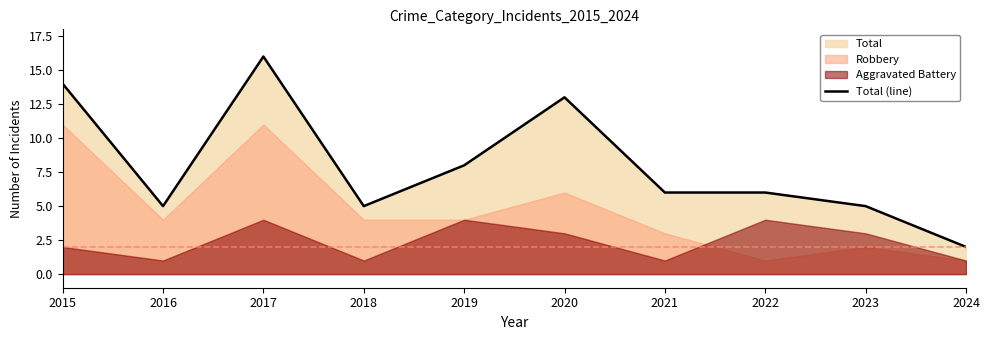

Where does the data first go above 6?

2015